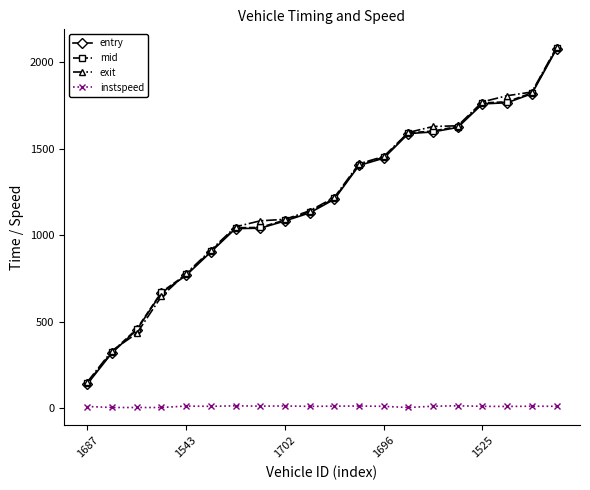

True or false: exit and instspeed cross at least once.

False